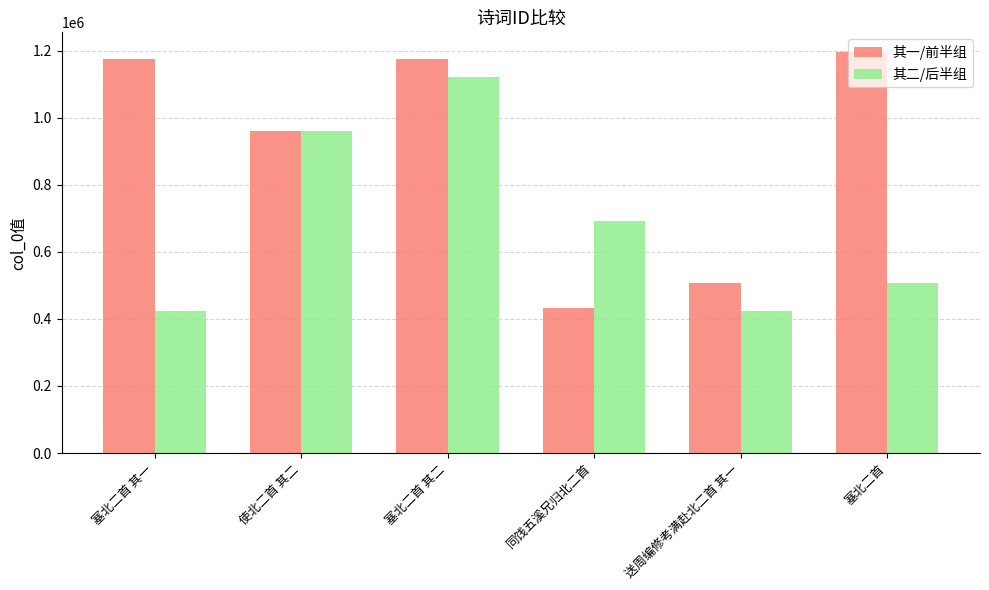

Rank the series by their average value, from highest to lowest.

其一/前半组, 其二/后半组